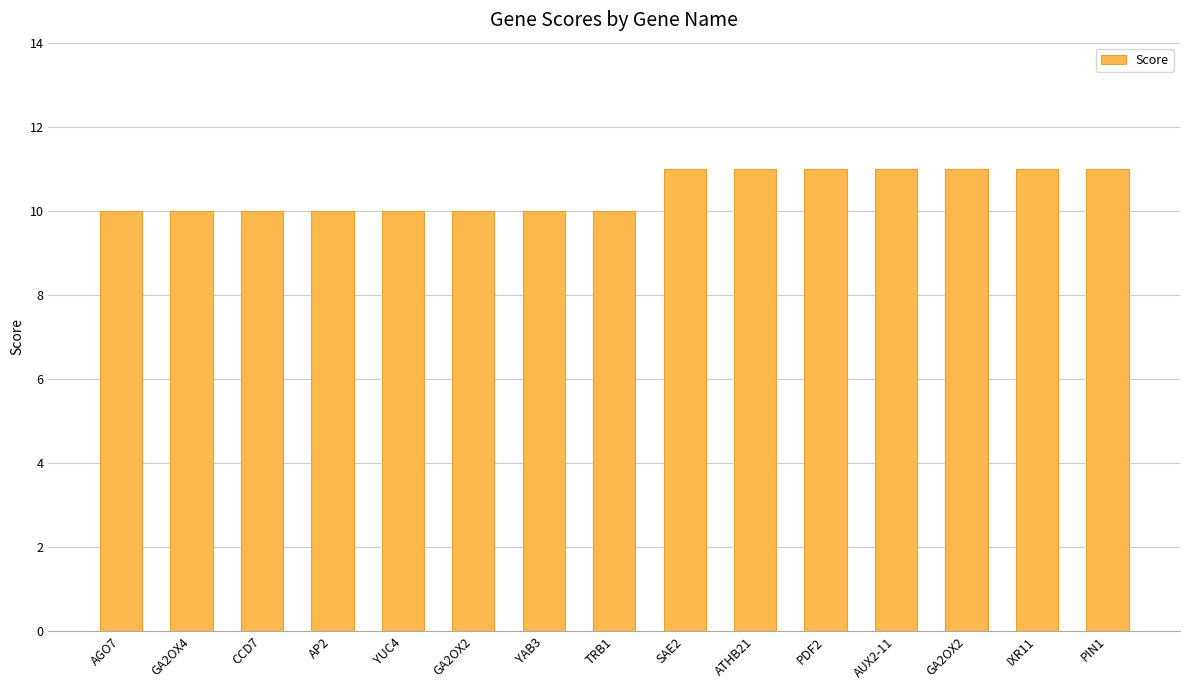

How many series are shown in this chart?

1